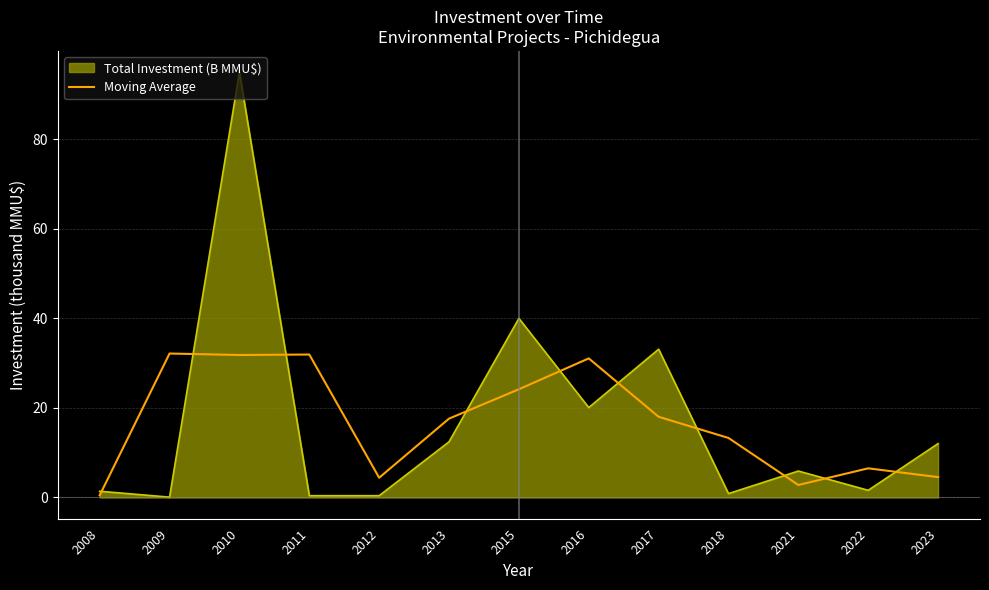

How many lines are shown in the chart?

2